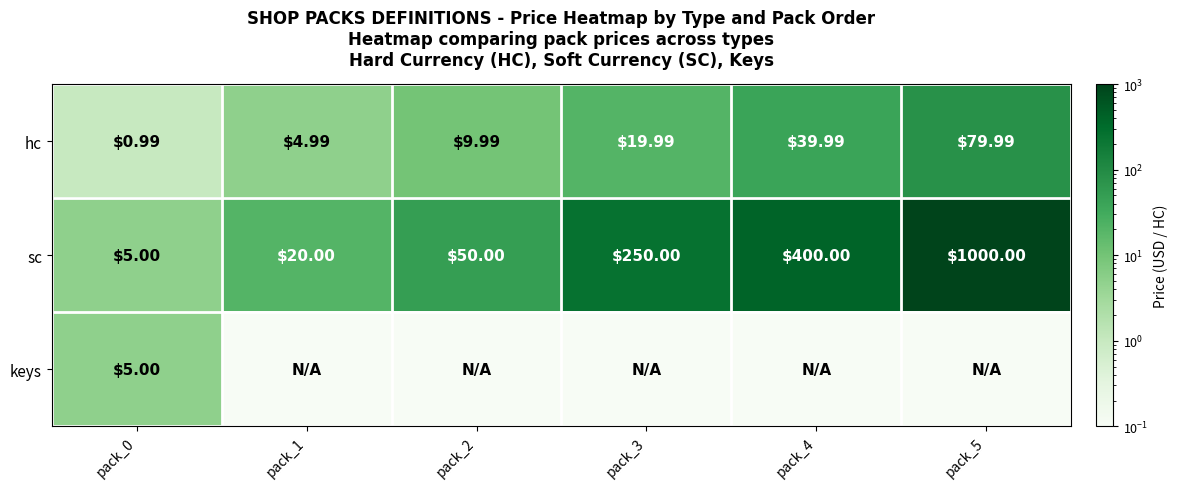

Is the value of keys at pack_0 greater than the value of hc at pack_2?

No